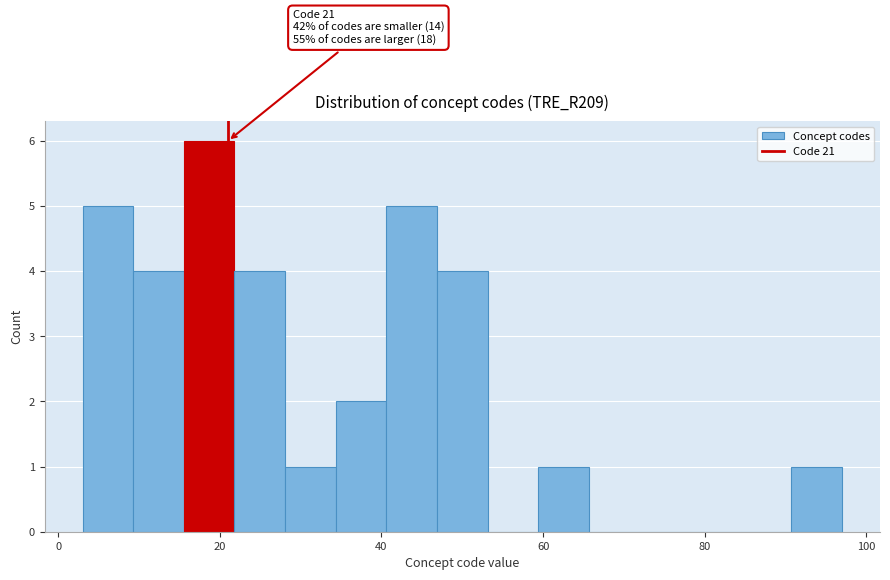

Around what value on the x-axis is the tallest bar? Give the approximate position of its centre, as read against the axis.

18